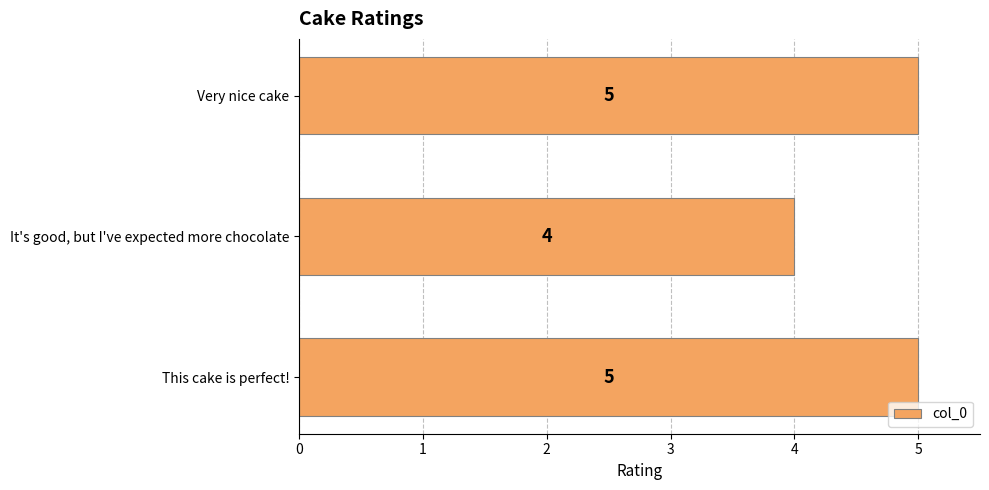

What is the value of the 1st bar from the top?

5